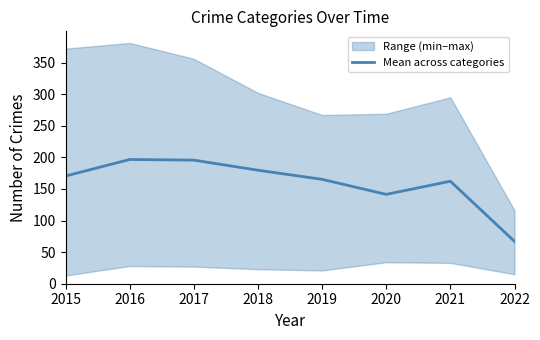

List the labels in order of value, smallest first.

2022, 2020, 2021, 2019, 2015, 2018, 2017, 2016